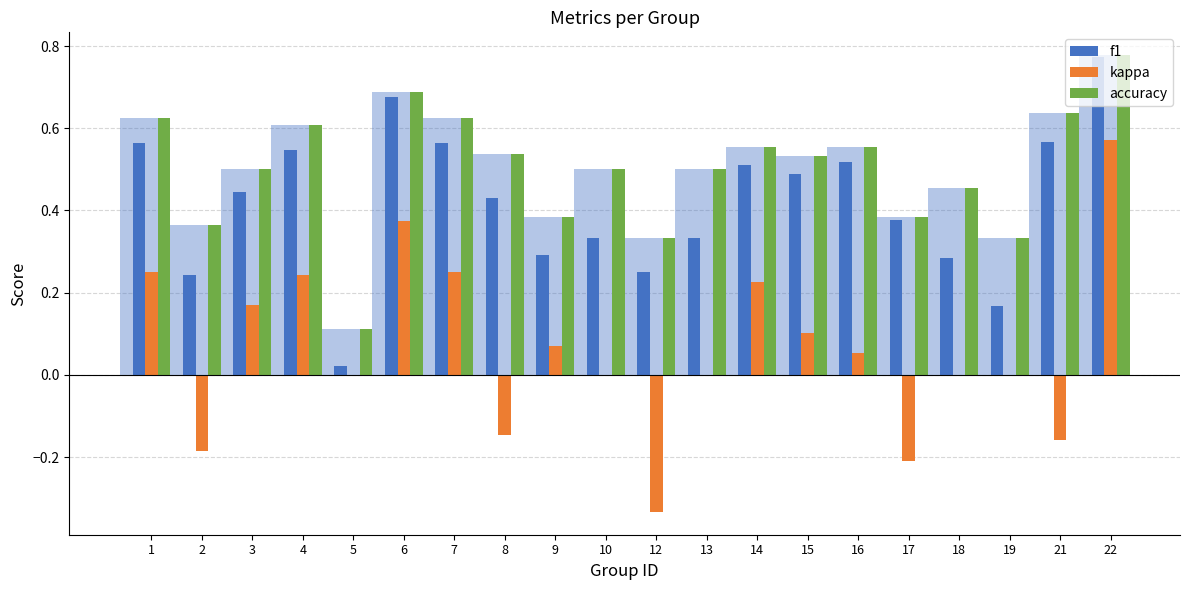

What are all the series names shown in the legend?

f1, kappa, accuracy